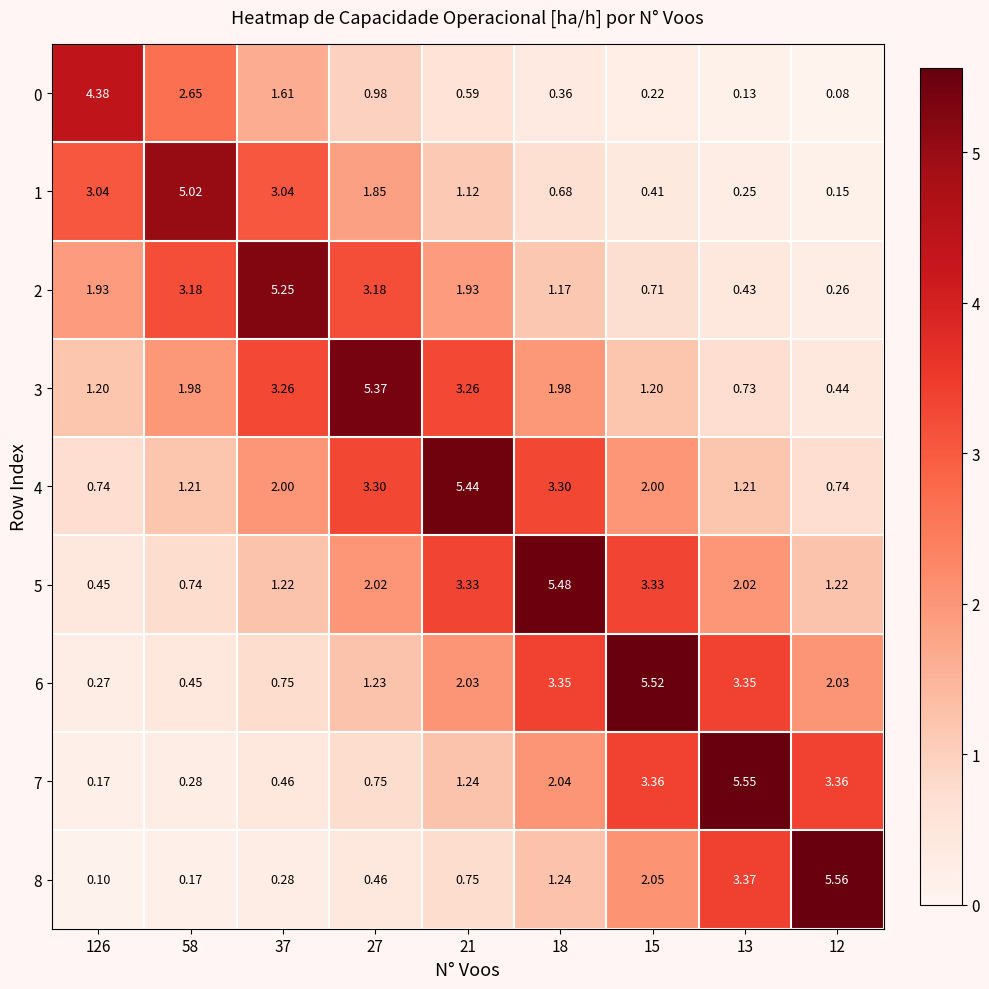

Is the value of 7 at 58 greater than the value of 2 at 37?

No